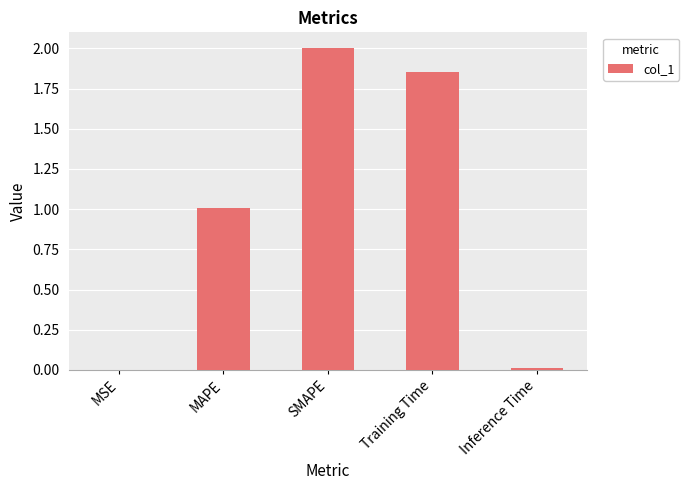

What is the sum of all values?

4.9